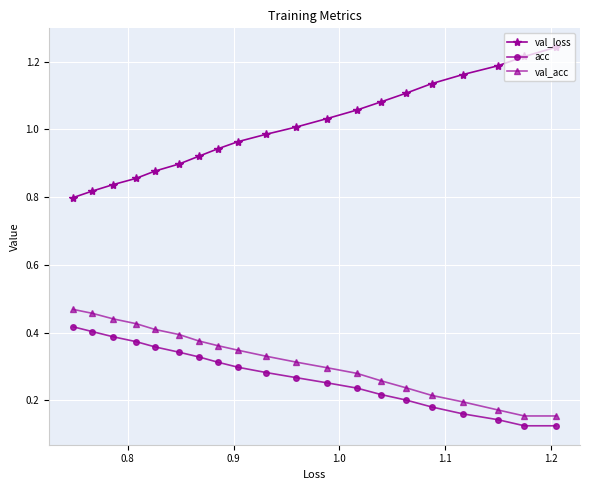

Which series has the largest range (max minus min)?

val_loss